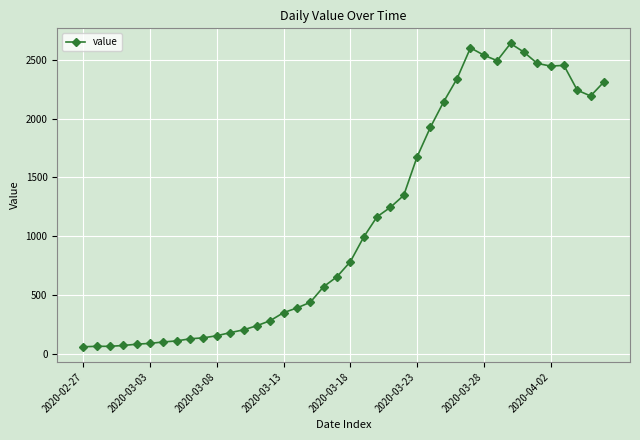

True or false: the data has more than 0 interior local peaks.

True